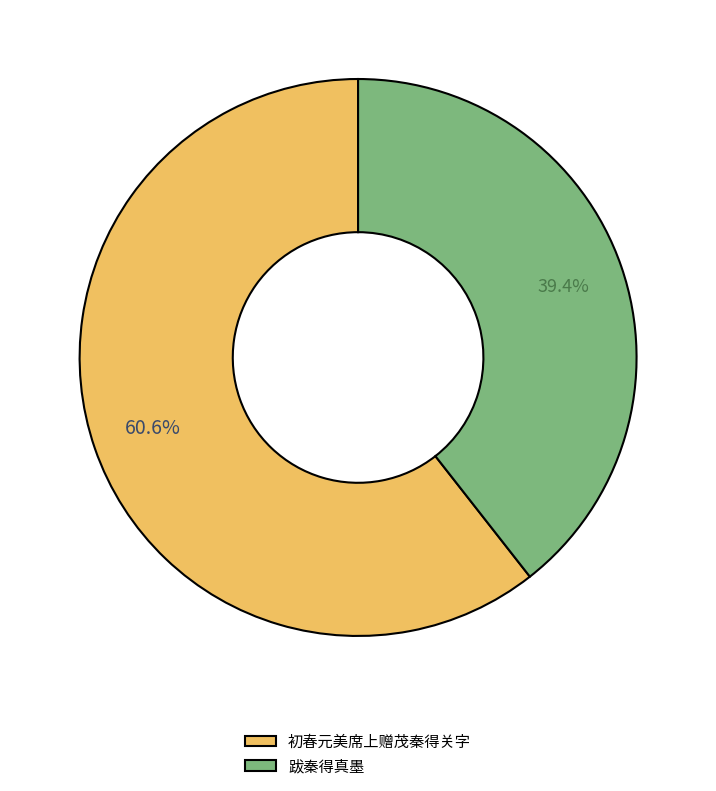

Rank the categories by value from highest to lowest.

初春元美席上赠茂秦得关字, 跋秦得真墨